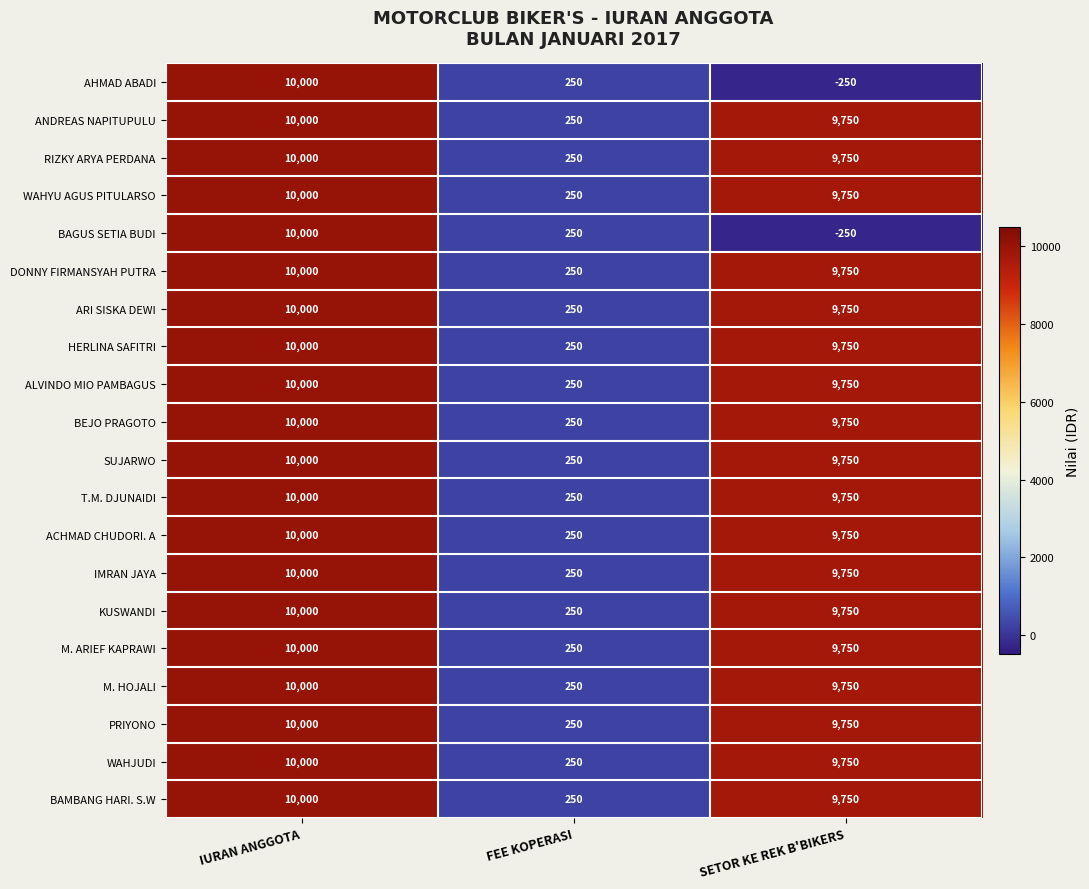

What is the minimum value shown in the chart?

-250